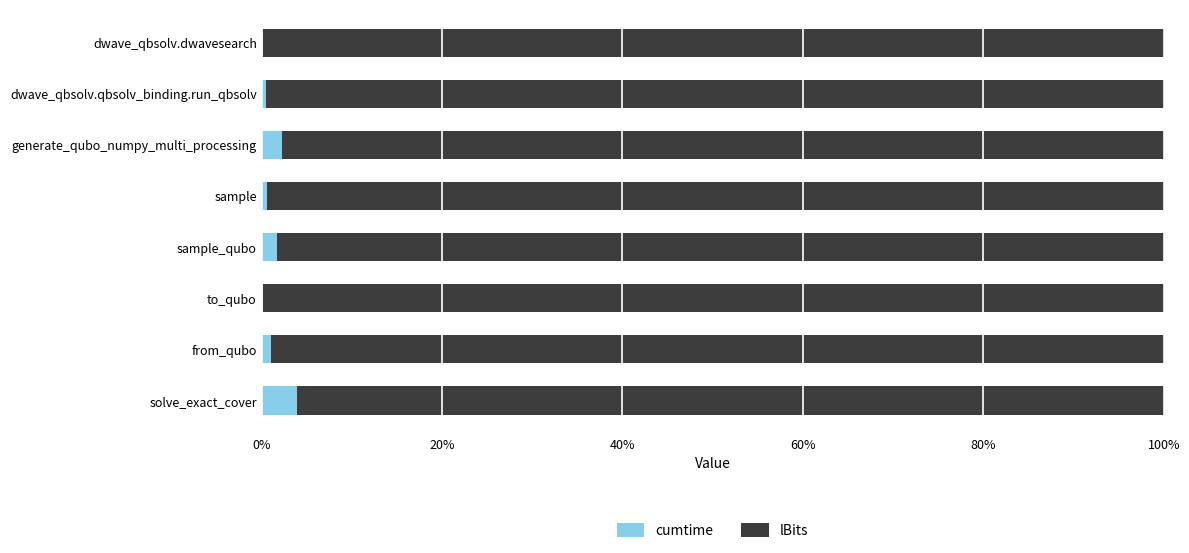

What is the sum of all cumtime values?

10.2